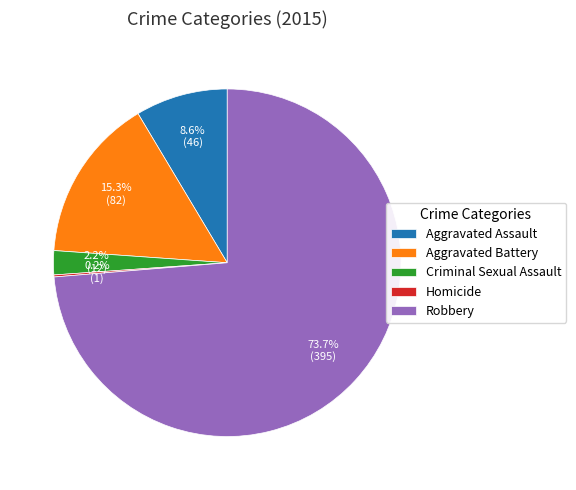

What is the total percentage of Aggravated Battery and Aggravated Assault?

23.9%